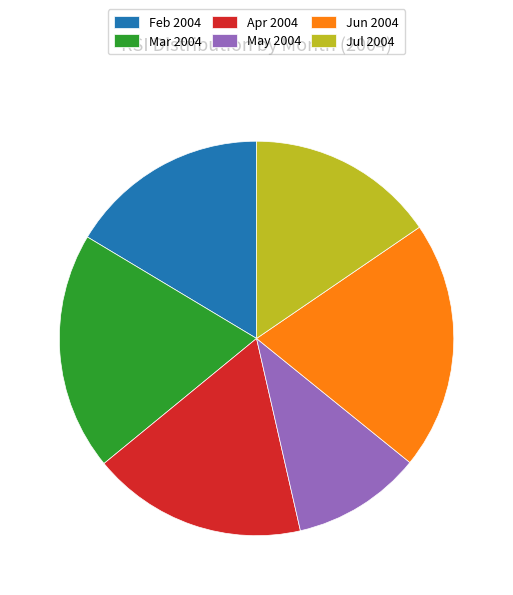

Is there a majority slice in this chart?

No